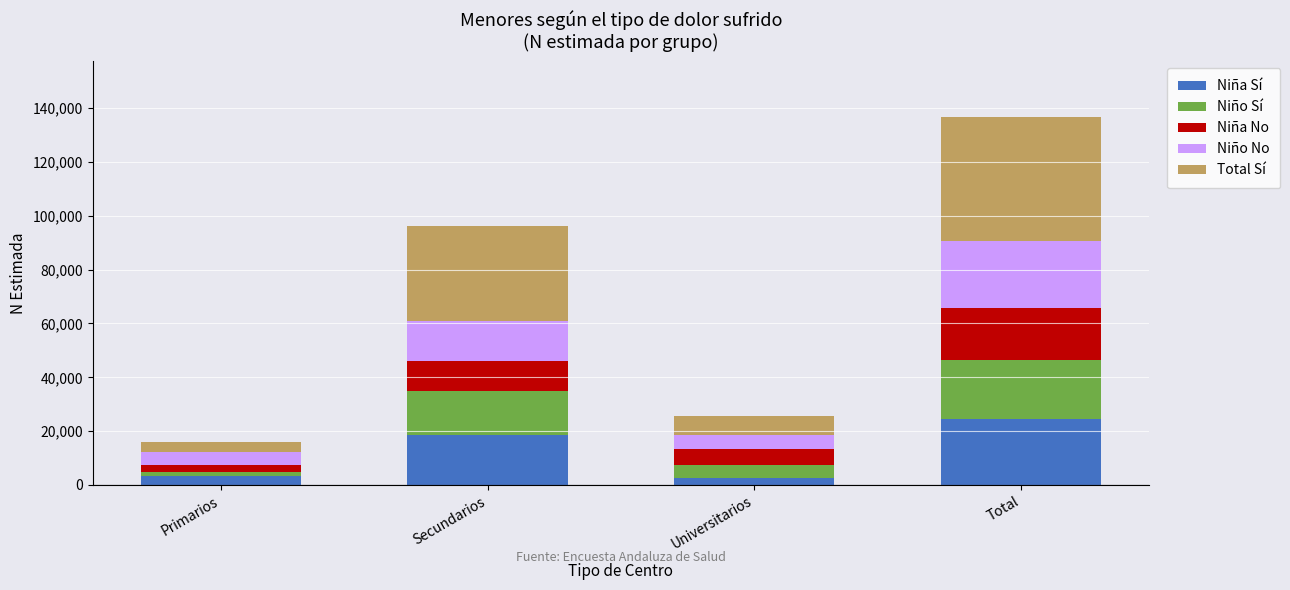

At which category is the sum across all series the highest?

Total